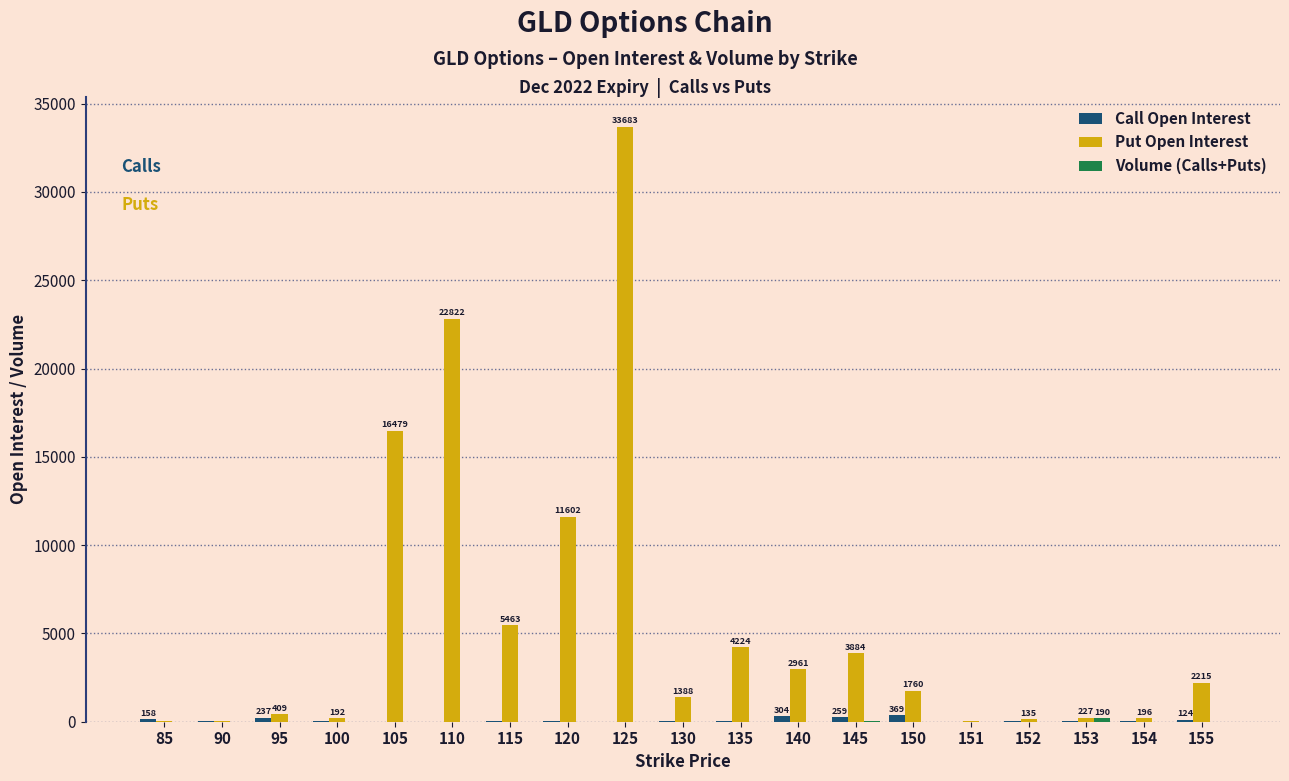

What is the greatest value displayed?

33683